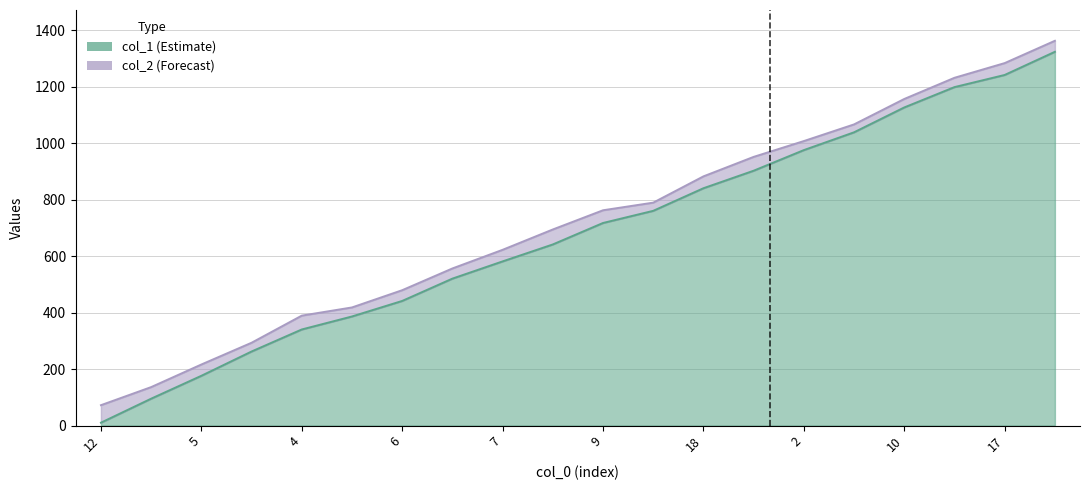

Which series has the largest total across all categories?

col_2